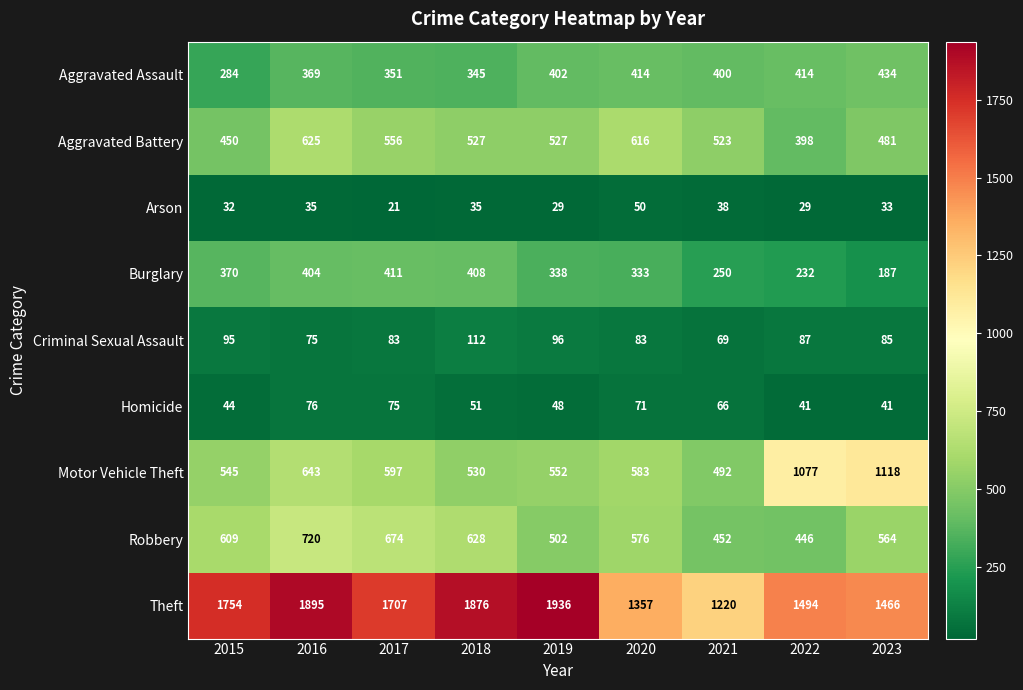

Which category has the highest value across all series?

2019